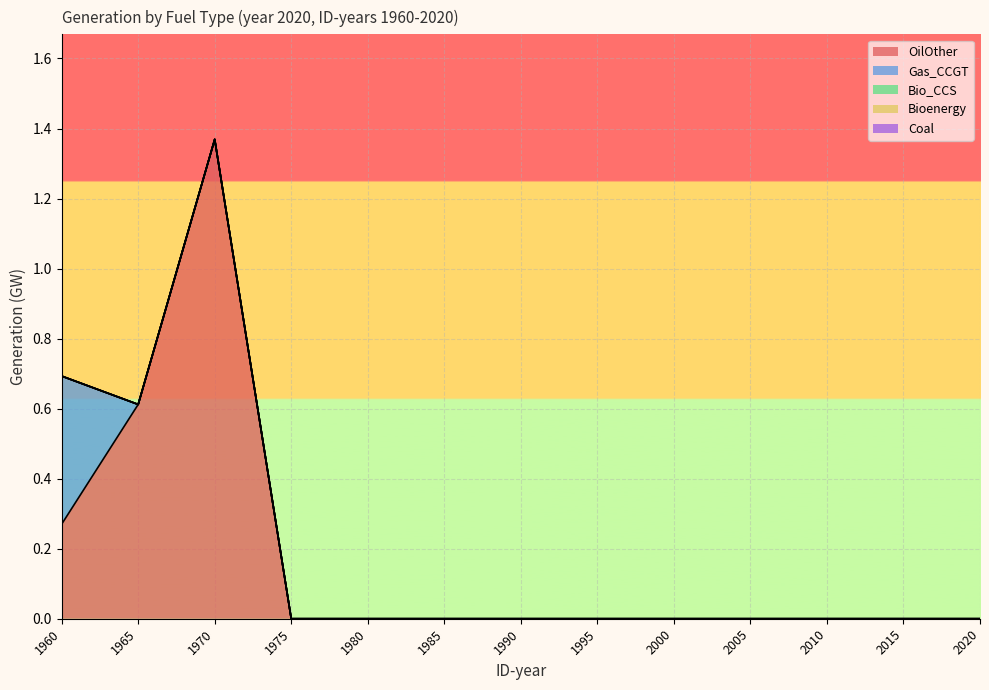

Does the chart display data point markers on the line(s)?

No